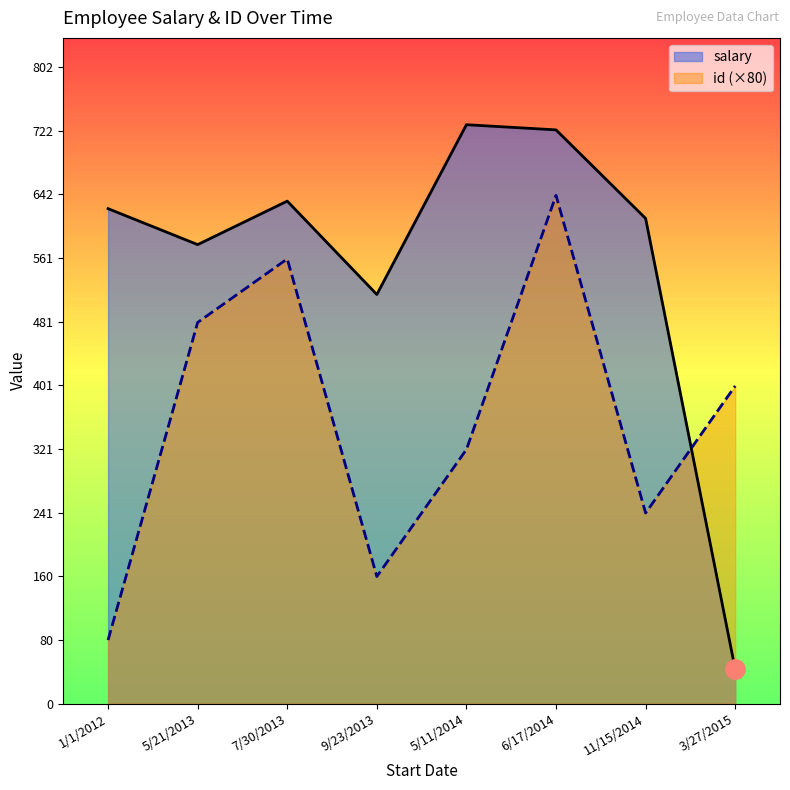

After their last crossing, which series has the higher values: salary or id (×80)?

id (×80)